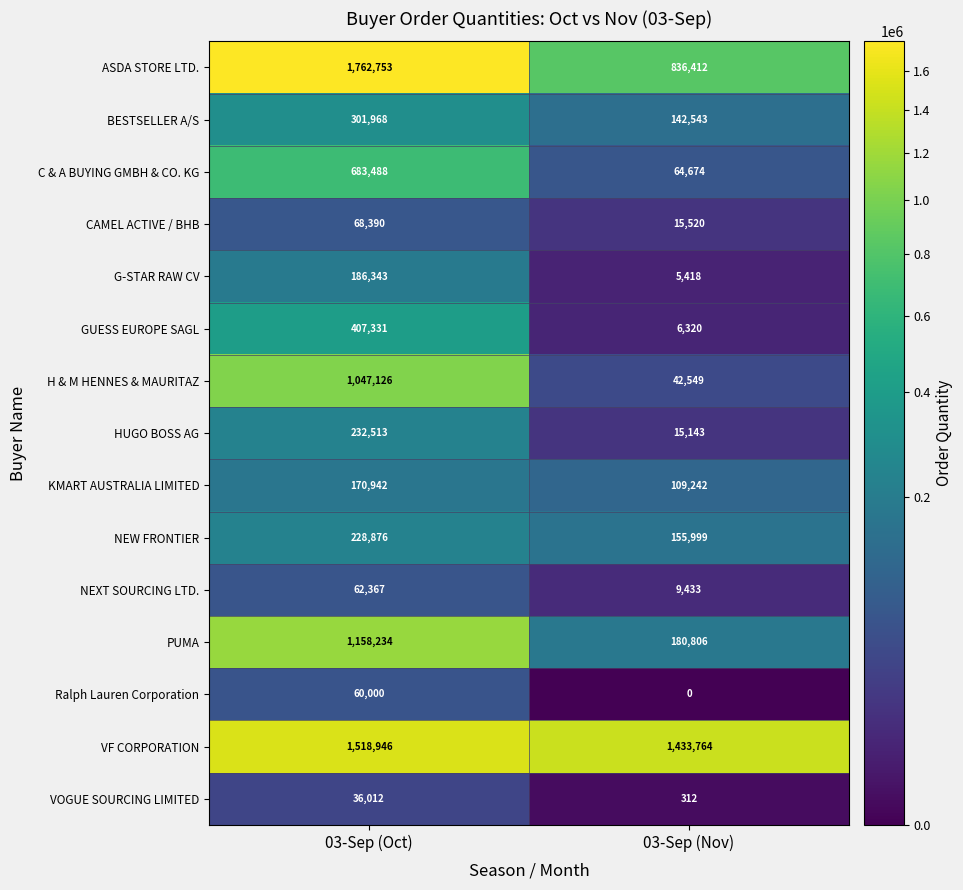

The G-STAR RAW CV series shows 186343 at 03-Sep (Oct). True or false?

True